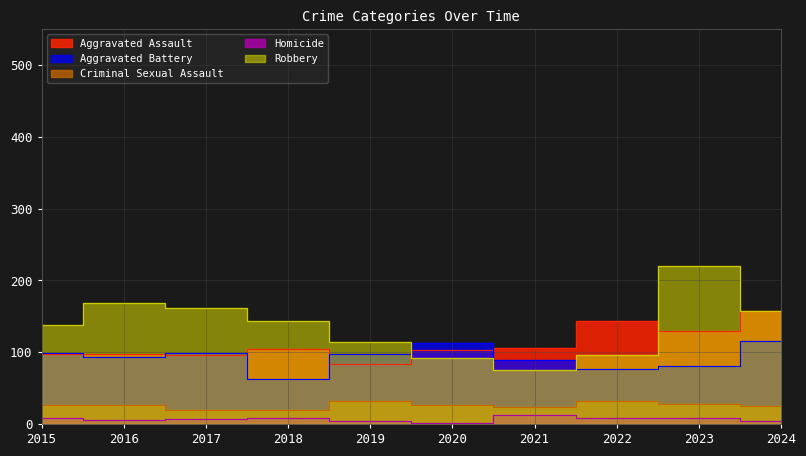

Does the chart display data point markers on the line(s)?

No